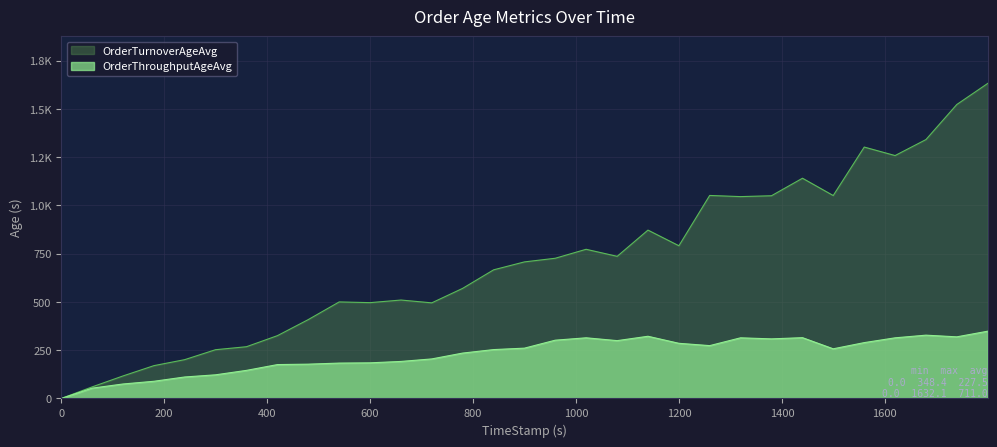

Which series has the largest range (max minus min)?

OrderTurnoverAgeAvg